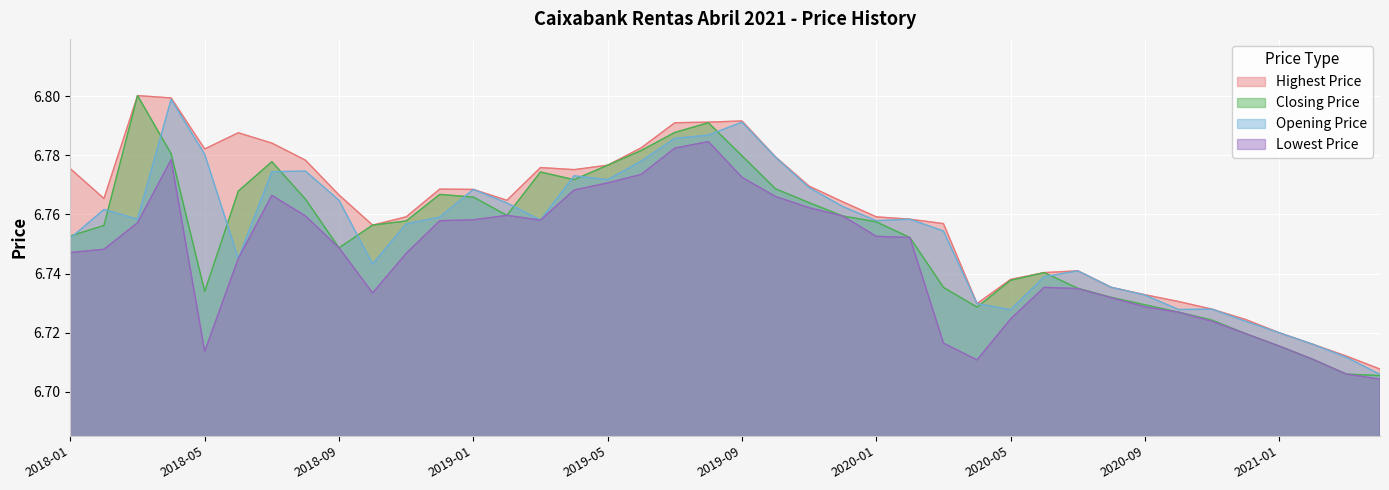

At which category does Closing Price reach its first local valley?

2018-05